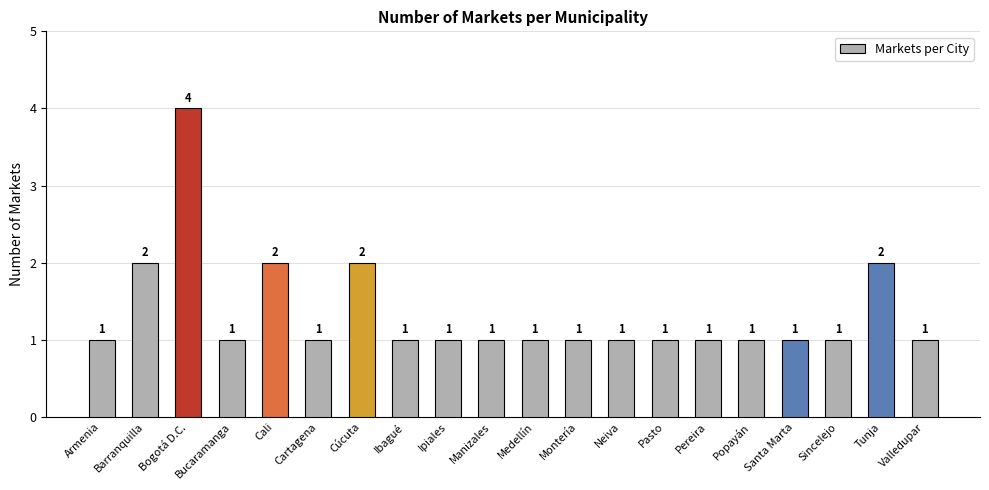

What is the difference between the values at Tunja and Bogotá D.C.?

2